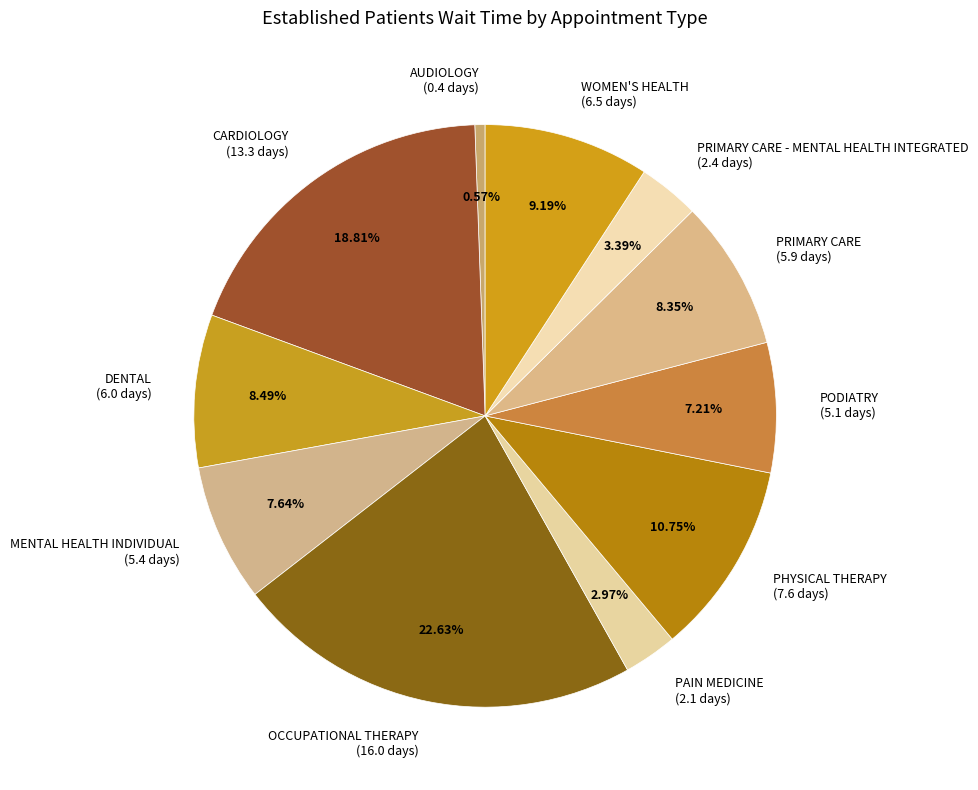

What is the largest slice in the pie chart?

OCCUPATIONAL THERAPY (16.0 days)